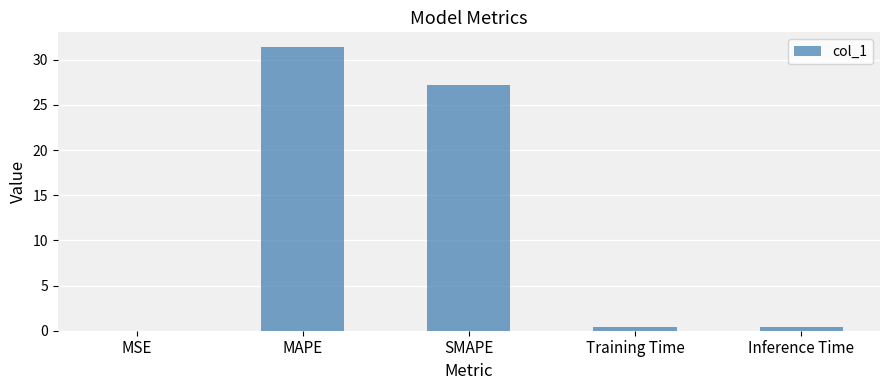

What is the maximum value shown in the chart?

31.5